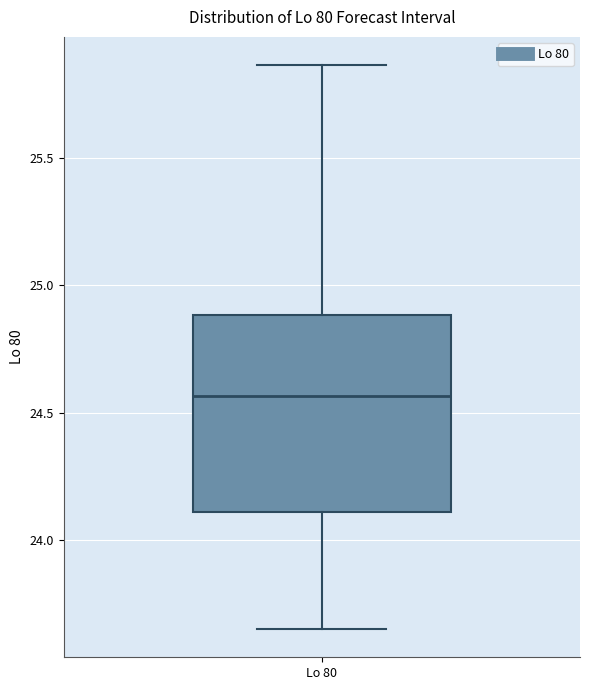

Where is the upper edge of the box for Lo 80 on the y-axis? The values are not printed on the chart, so give them approximately, as read against the axis.

24.90